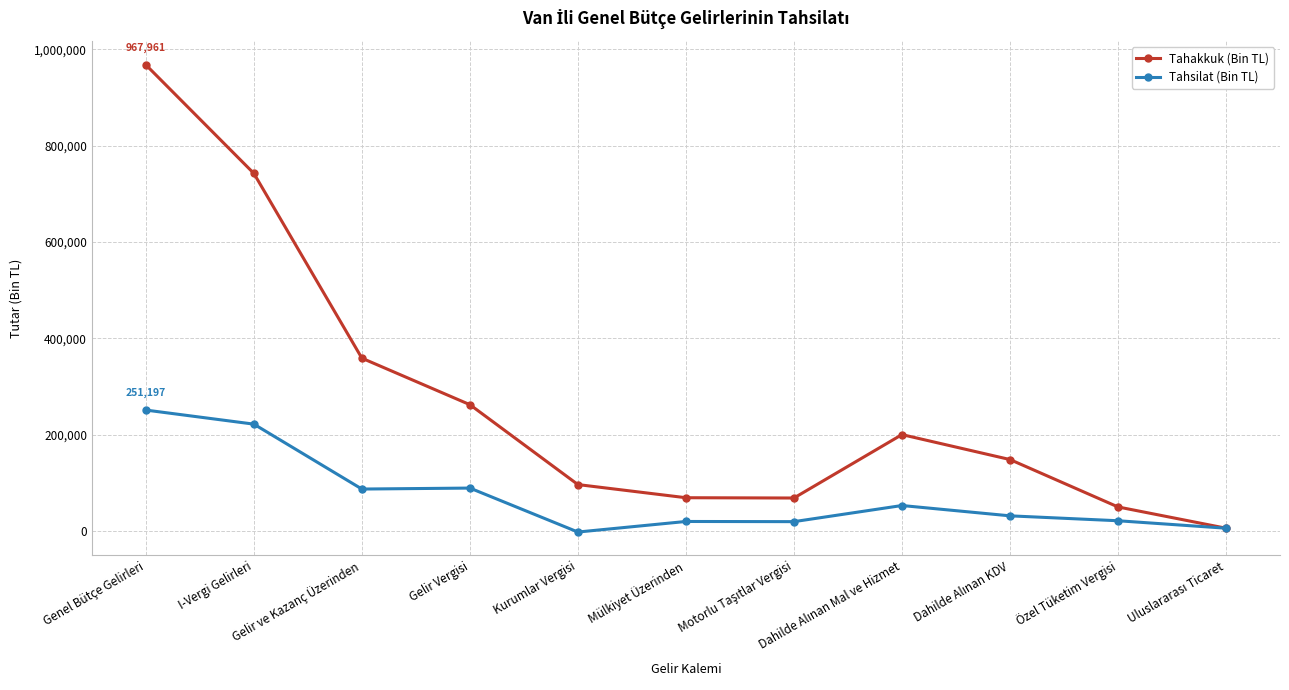

Rank the series by their average value, from highest to lowest.

Tahakkuk (Bin TL), Tahsilat (Bin TL)